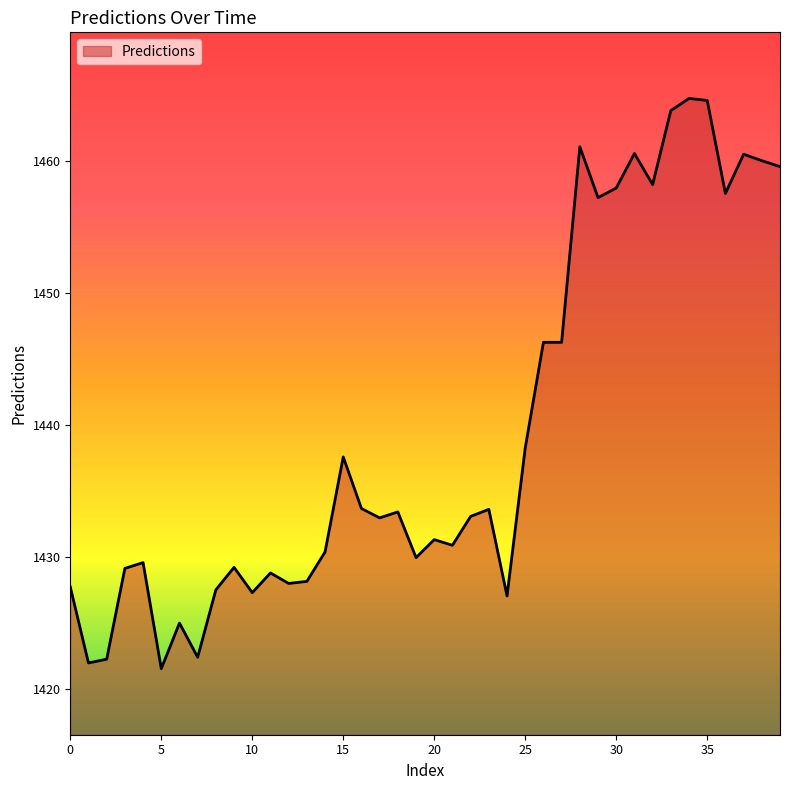

What is the difference between the maximum and minimum values?

43.1